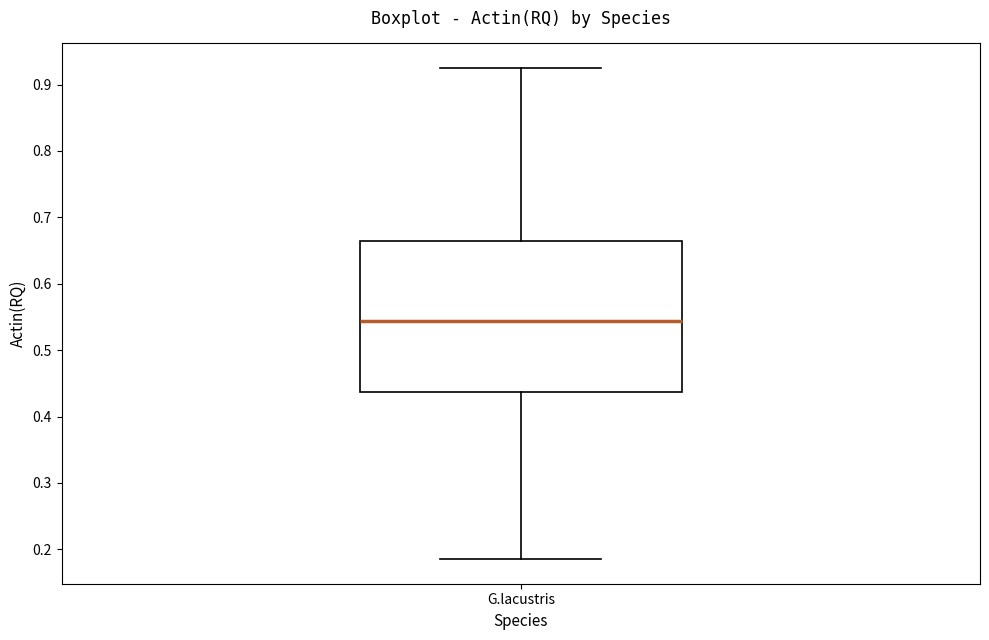

Read this box plot against the y-axis: the position of the median line, the range covered by the box, and the ends of both whiskers. The values are not printed on the chart, so give them approximately, as read against the axis.

median 0.54, box 0.44 to 0.66, whiskers 0.19 to 0.92